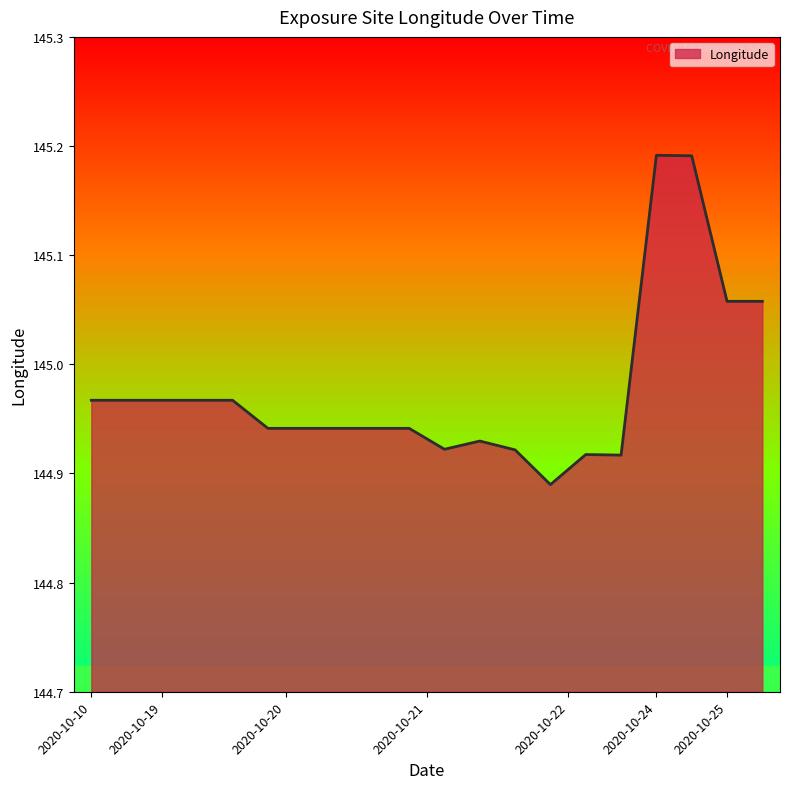

What is the difference between the maximum and minimum values?

0.3